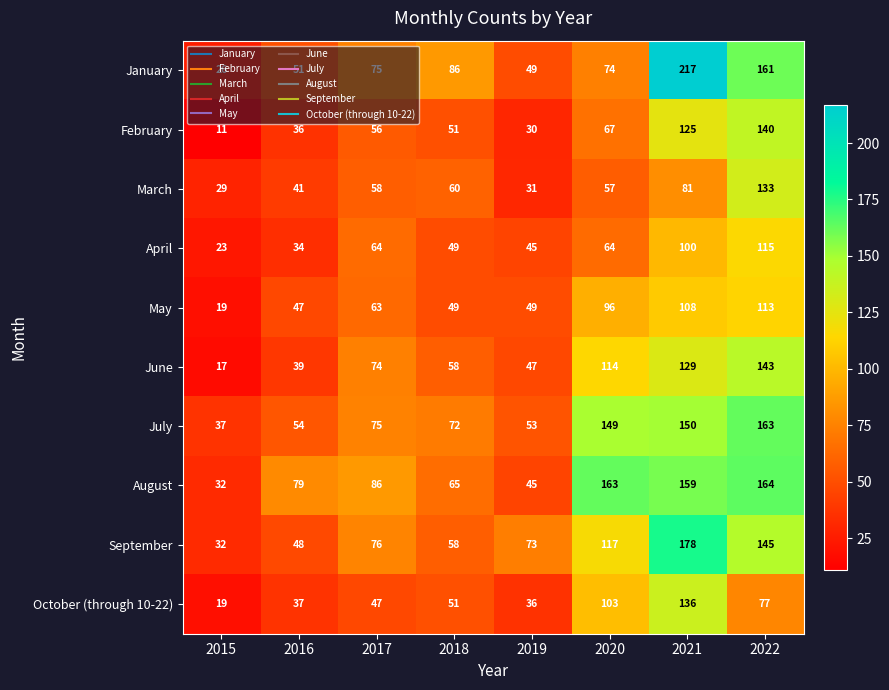

What is the greatest value displayed?

217